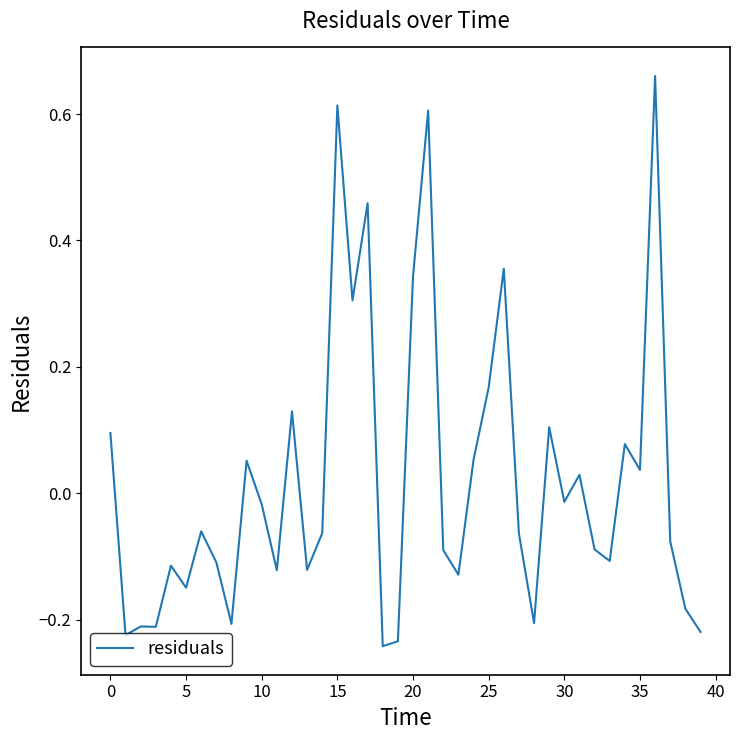

What is the difference between the maximum and minimum values?

0.9